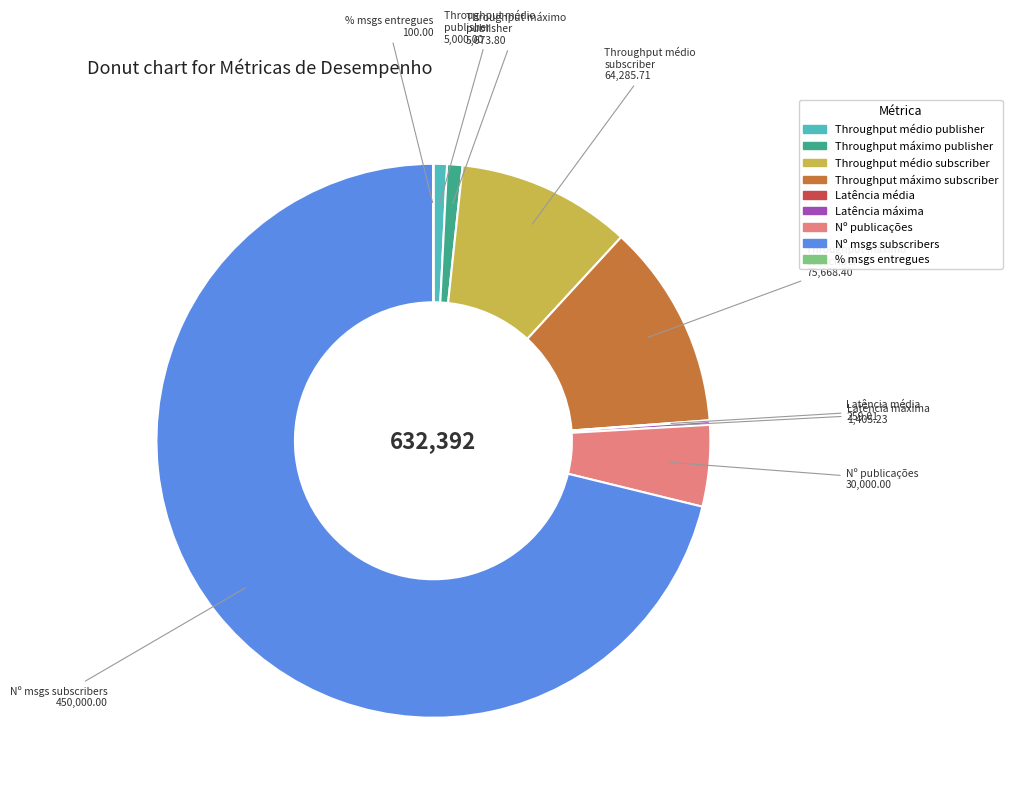

Is there any slice that represents more than half of the pie?

Yes